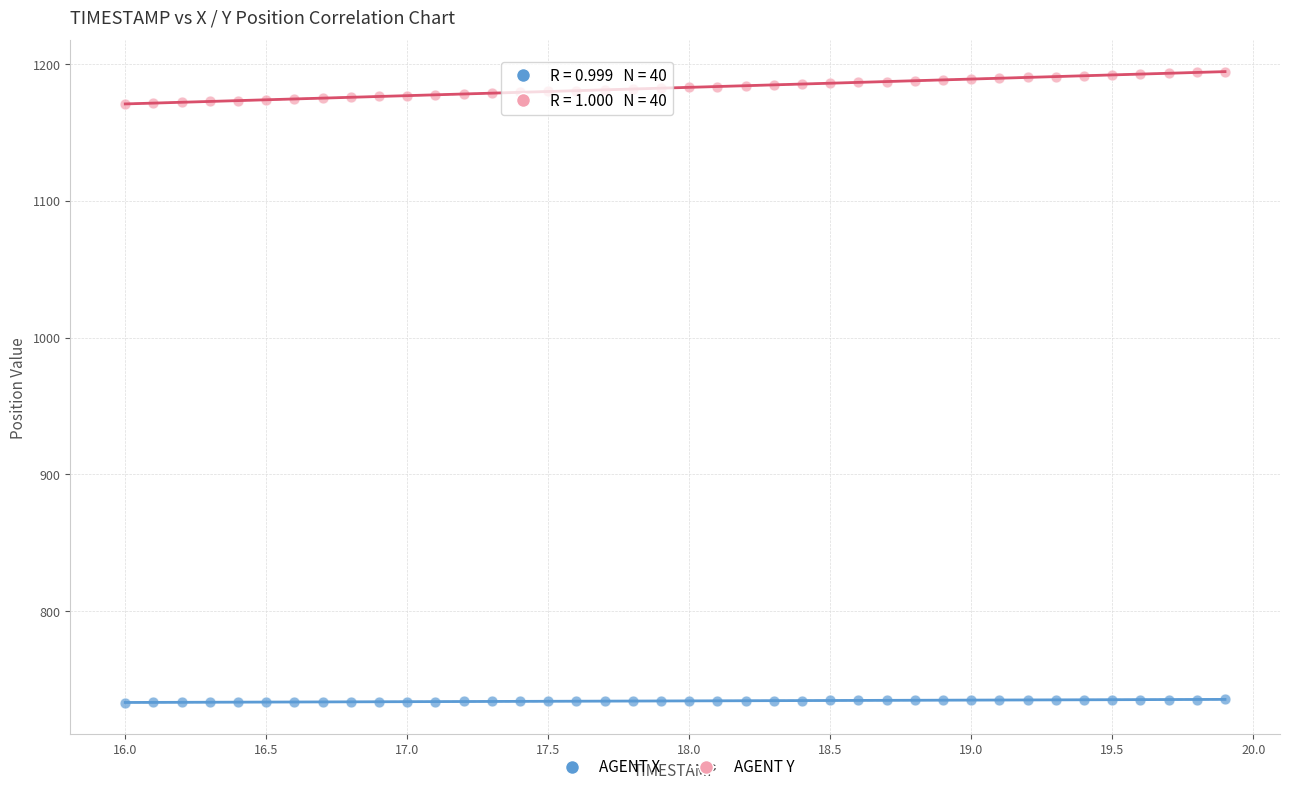

Across all data points, what is the range of X values (max minus min)?

3.9